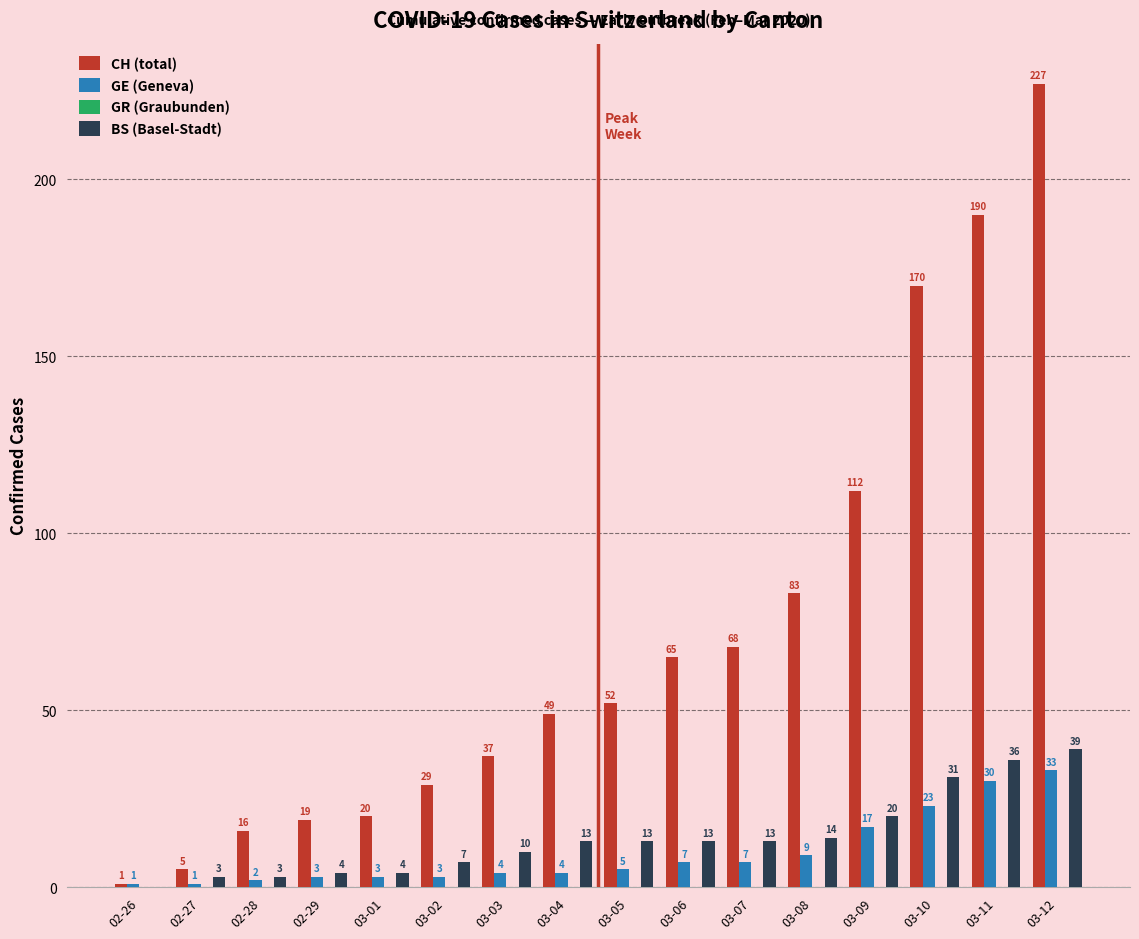

At which label does CH (total) reach its peak?

03-12